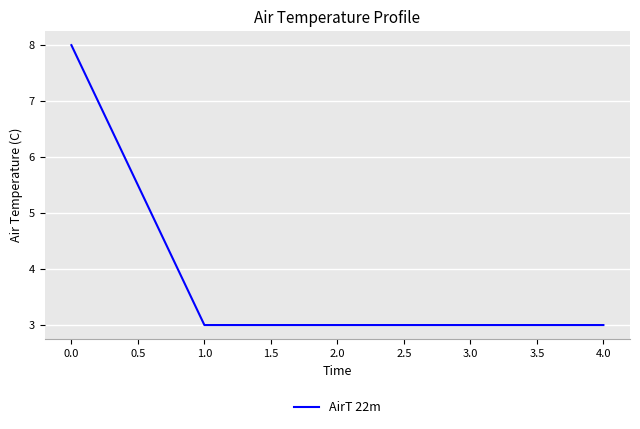

What is the difference between the maximum and minimum values?

5